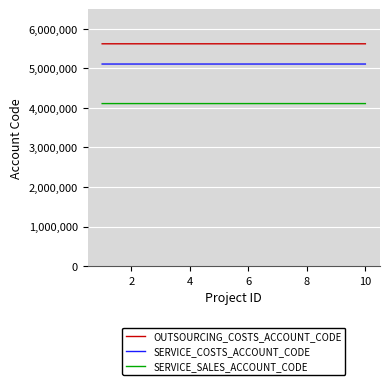

True or false: SERVICE_COSTS_ACCOUNT_CODE and OUTSOURCING_COSTS_ACCOUNT_CODE intersect in this chart.

False